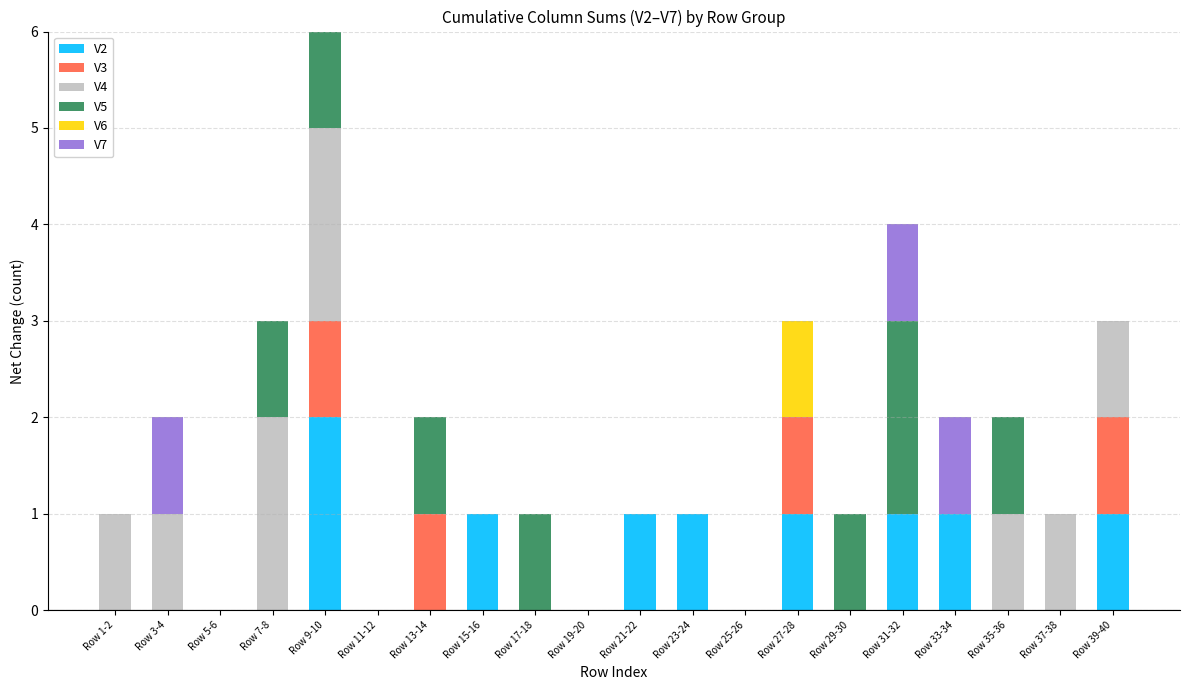

The value of V2 at Row 11-12 is 0. True or false?

True